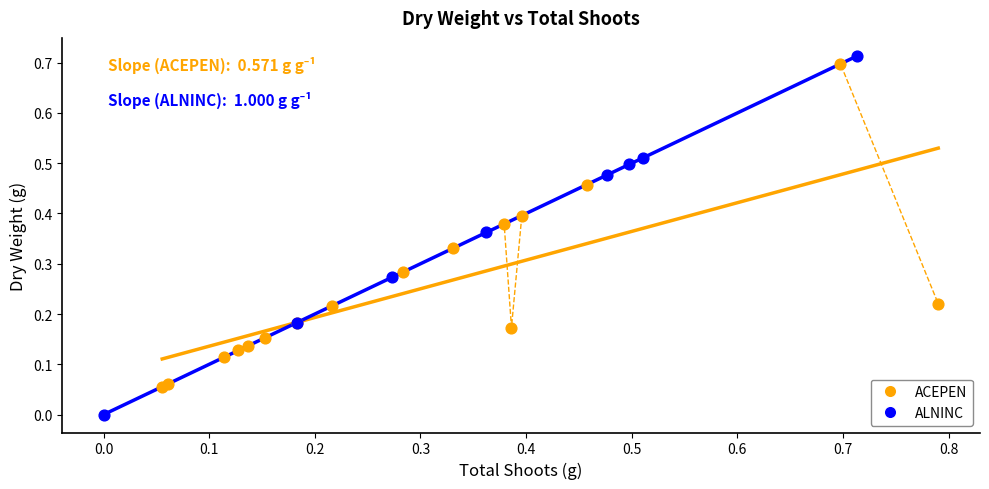

Which series contains the lowest Y value?

ALNINC